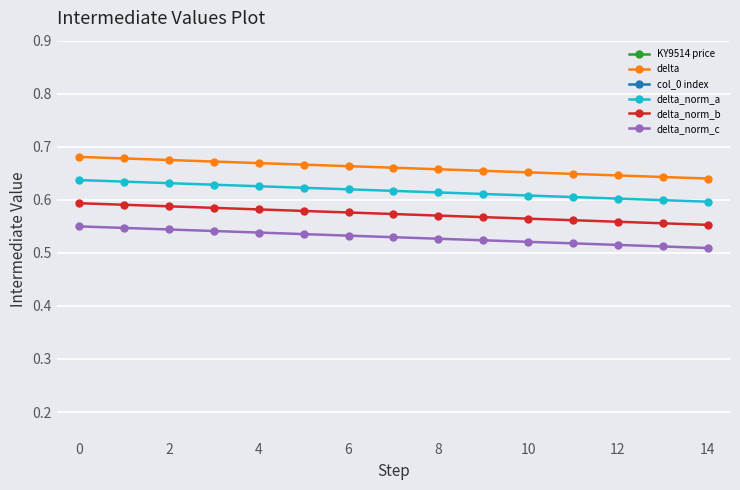

How many delta_norm_c values are between 0 and 1?

15